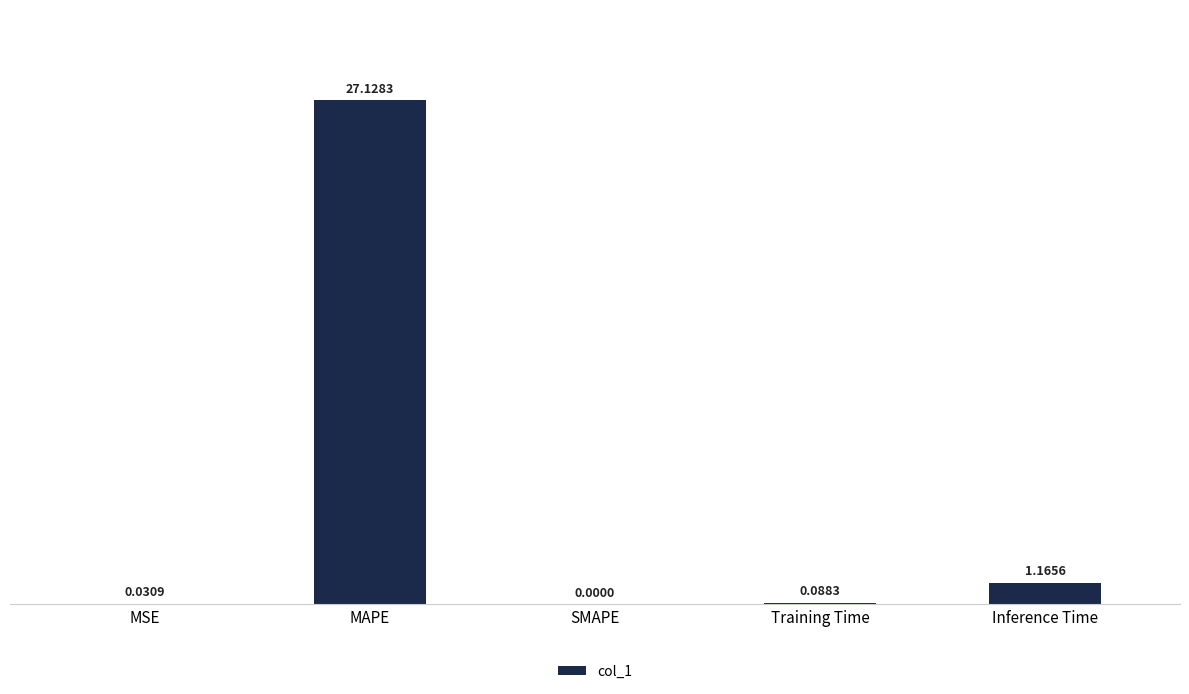

Which category has the highest value across all series?

MAPE